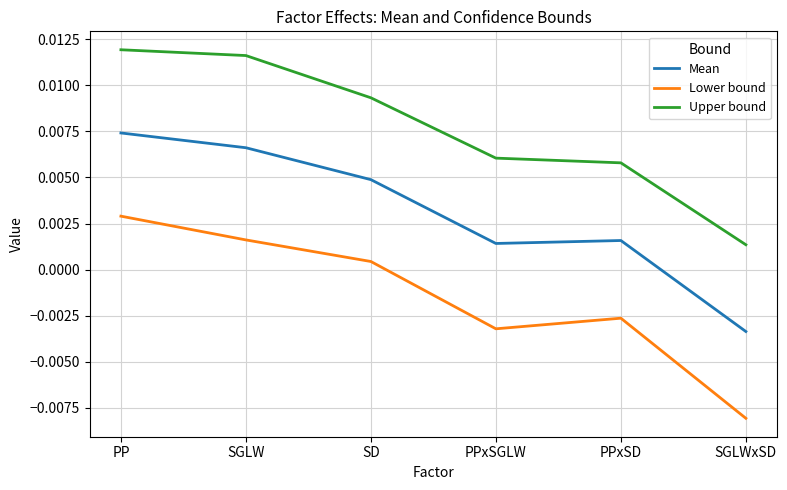

True or false: Upper bound and Lower bound intersect in this chart.

False